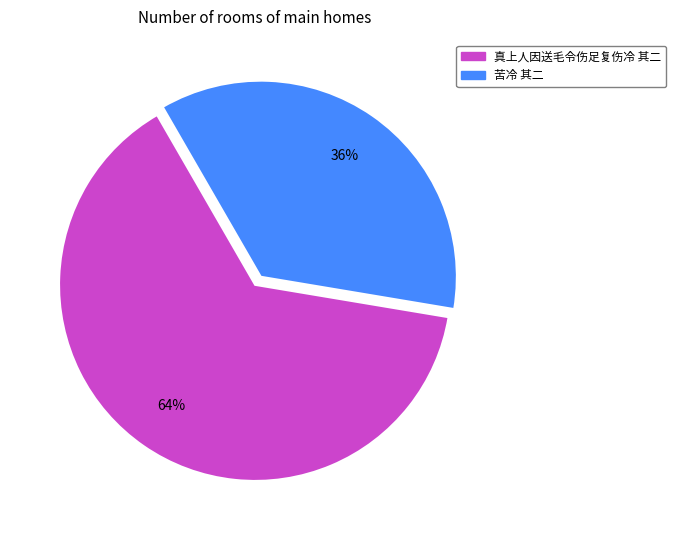

What percentage is the 真上人因送毛令伤足复伤冷 其二 slice, to the nearest percent?

64%